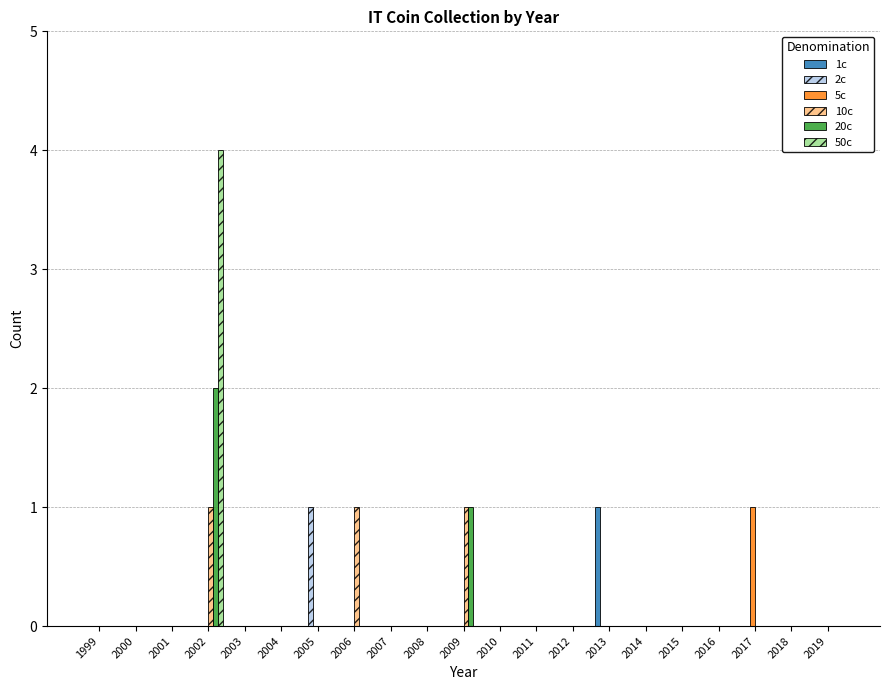

How many categories are shown in the chart?

21